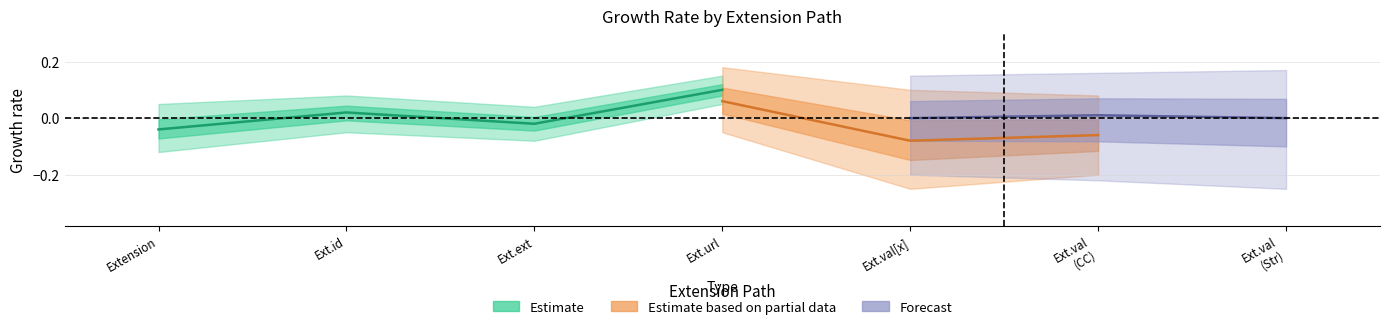

How many lines are shown in the chart?

2